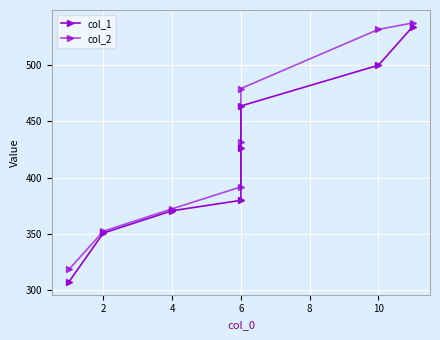

What is the lowest value of the col_2 series?

318.7